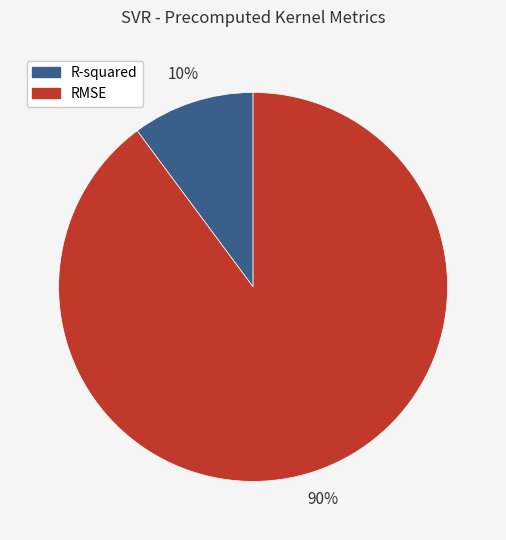

Which category has the smallest portion of the pie?

R-squared